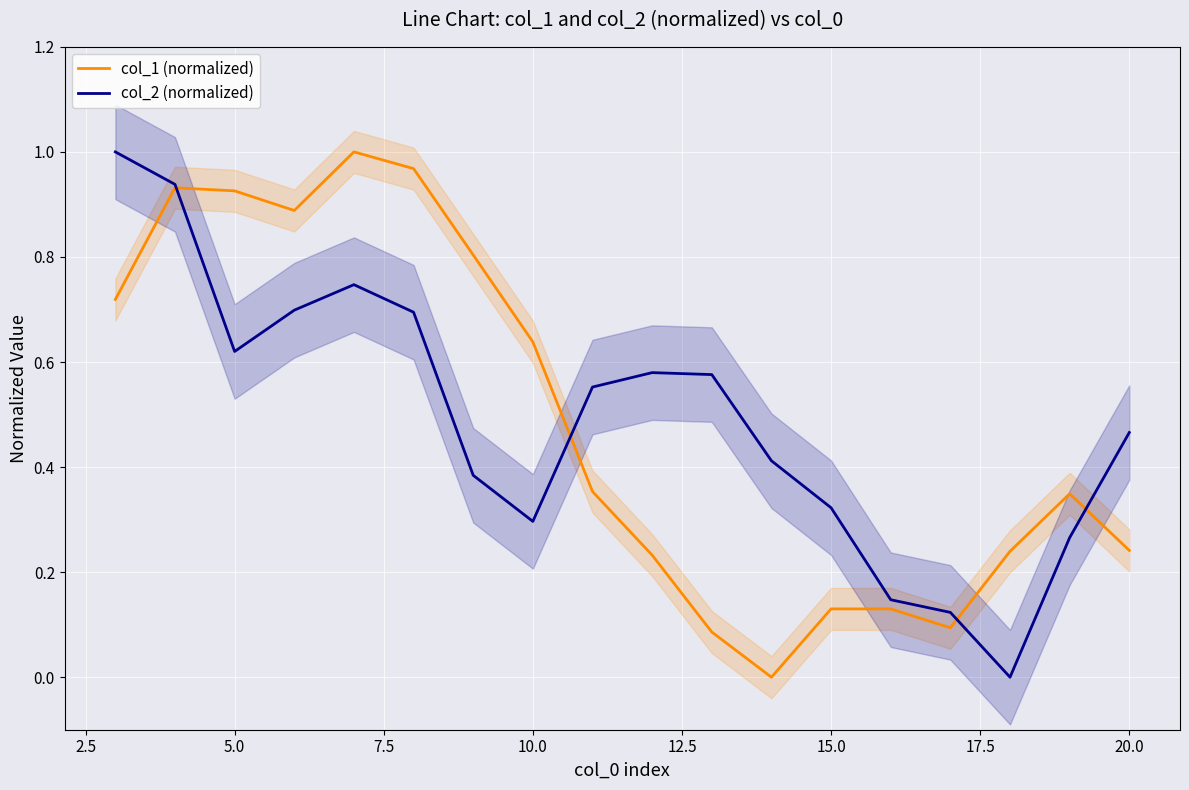

The col_2 (normalized) series shows 0.2 at 5.0. True or false?

False